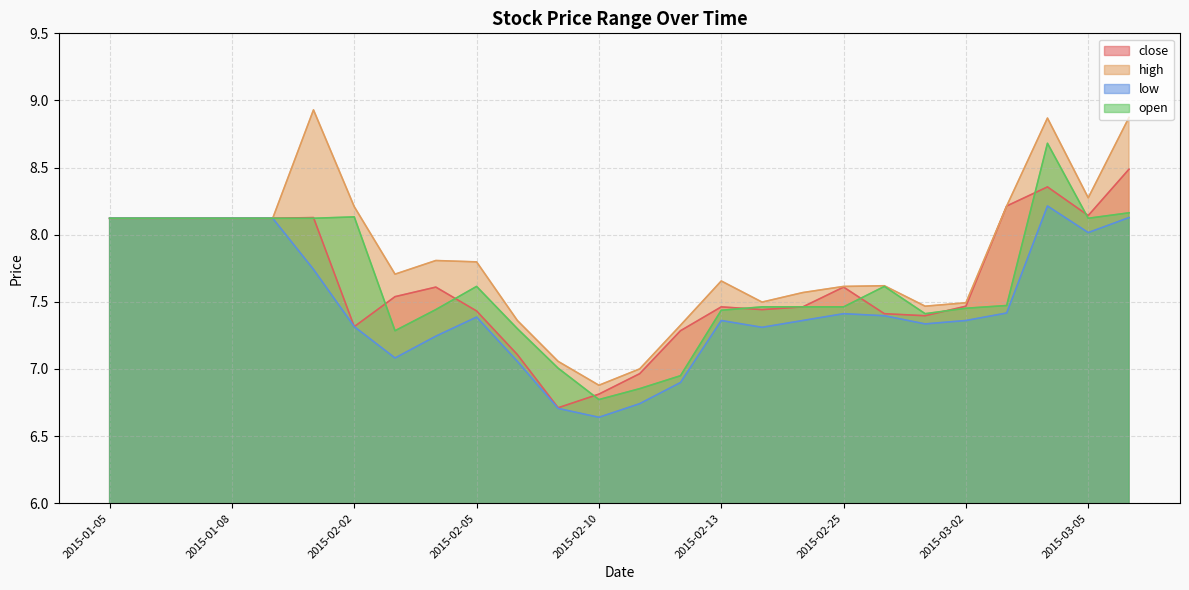

How many data points in open are less than 7?

3